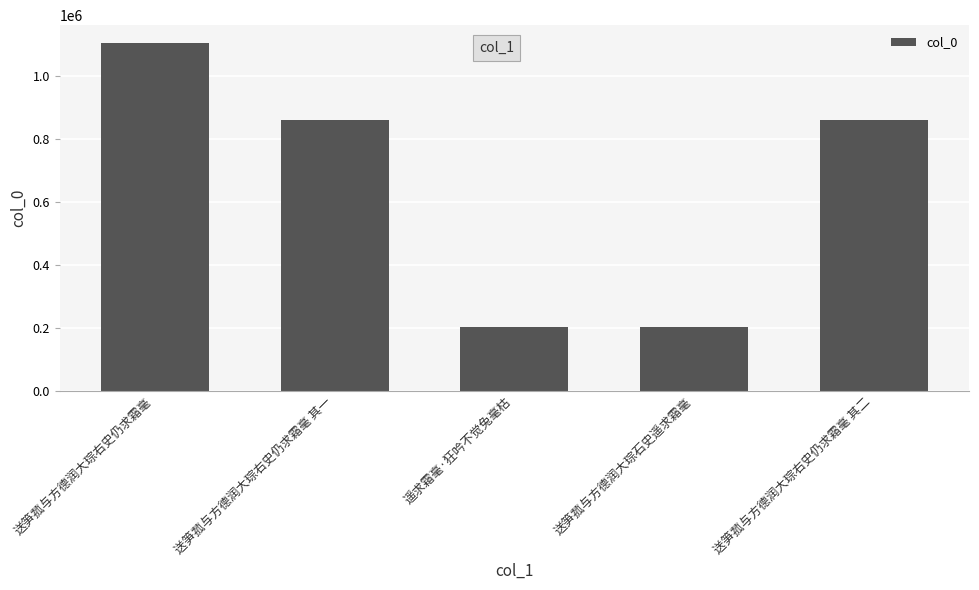

What is the change in value from 遥求霜毫·狂吟不觉兔毫枯 to 送笋菰与方德润大琮右史仍求霜毫 其二?

+655967